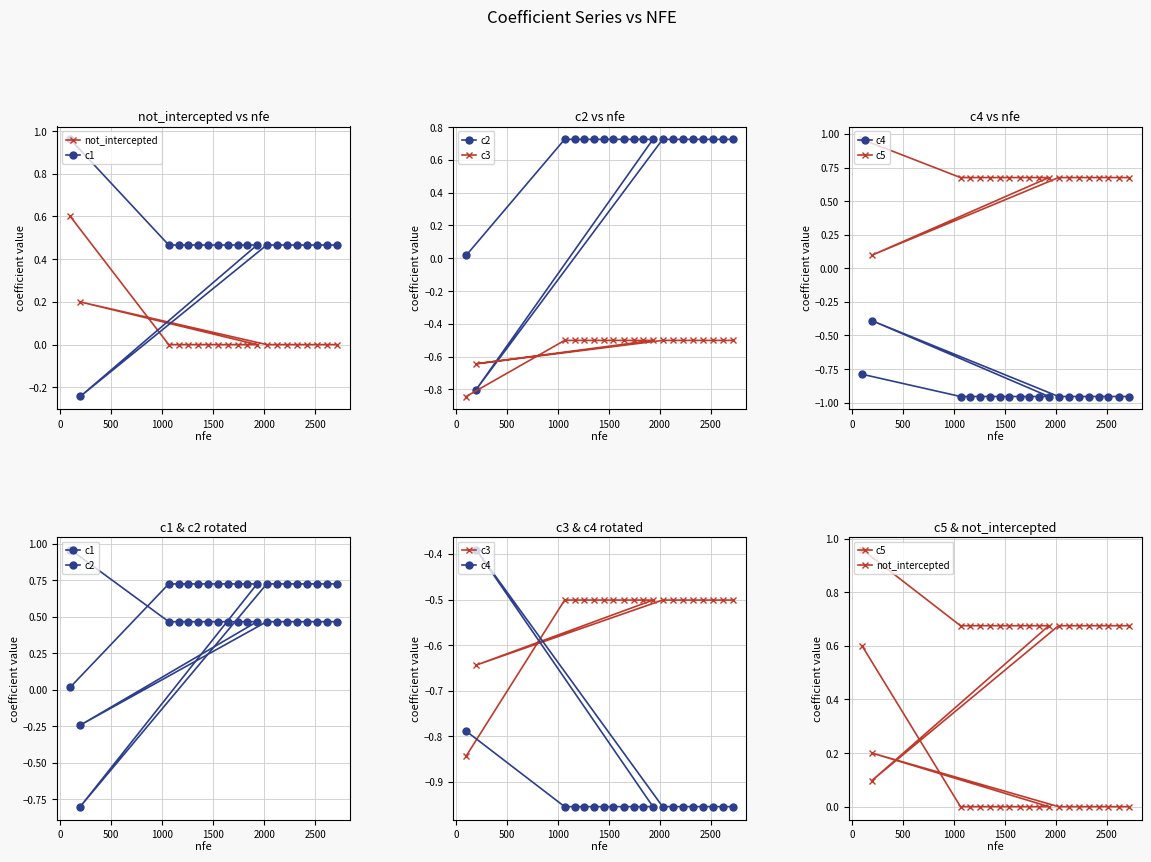

What is the sum of all c2 values?

12.3